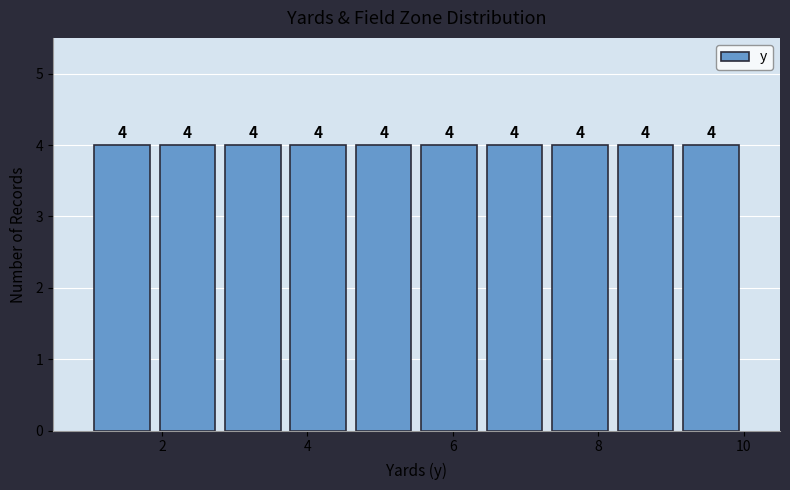

Reading left to right, transcribe this chart: for each bar, give the range it covers on the x-axis and its height. The bar edges are not printed on the chart, so give them approximately, as read against the axis.

1.0 to 1.9: 4
1.9 to 2.8: 4
2.8 to 3.7: 4
3.7 to 4.6: 4
4.6 to 5.5: 4
5.5 to 6.4: 4
6.4 to 7.3: 4
7.3 to 8.2: 4
8.2 to 9.1: 4
9.1 to 10.0: 4